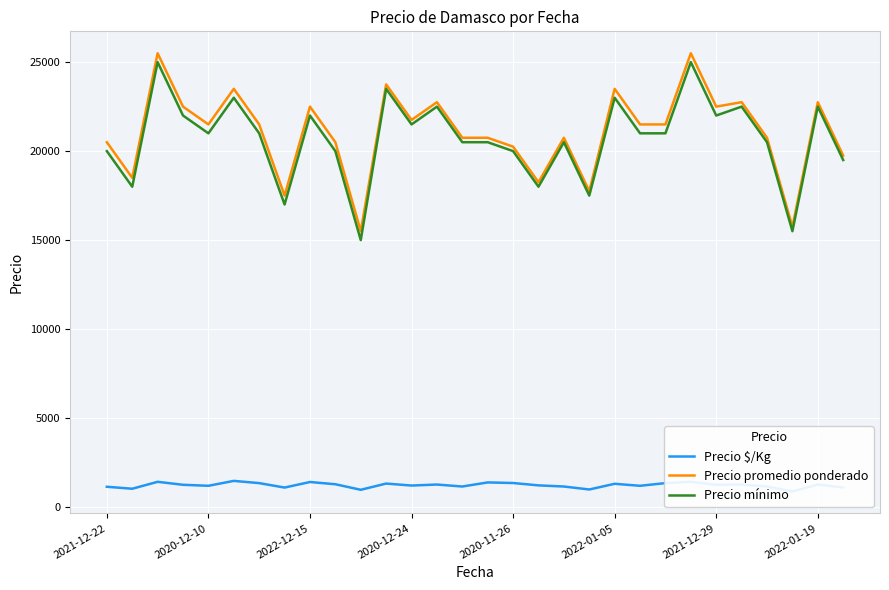

What is the lowest value of the Precio mínimo series?

15000